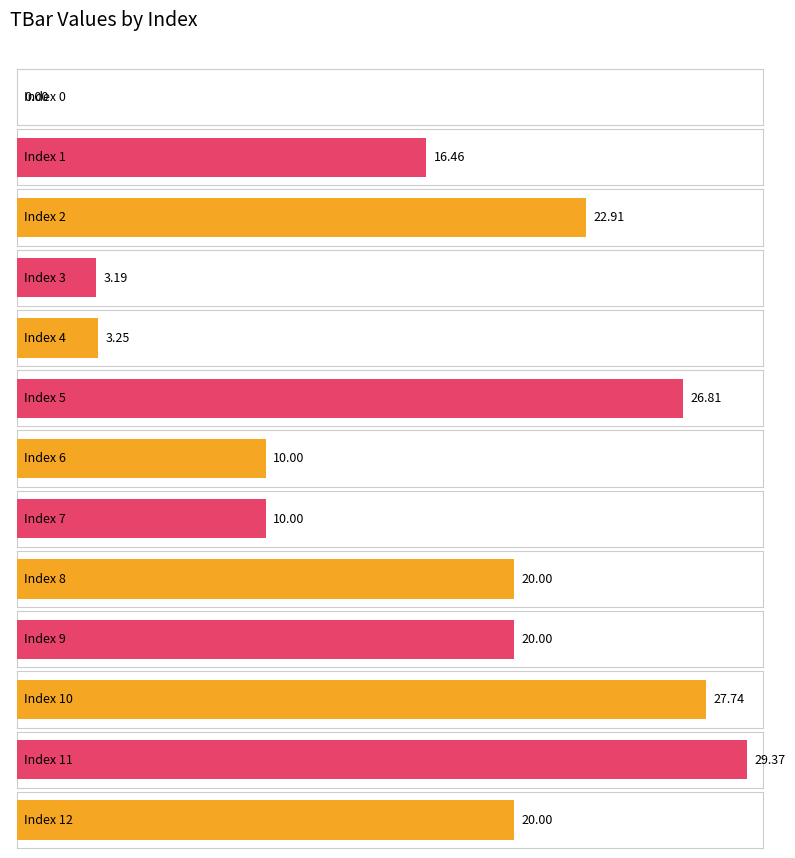

At which label does the data first exceed 20?

2